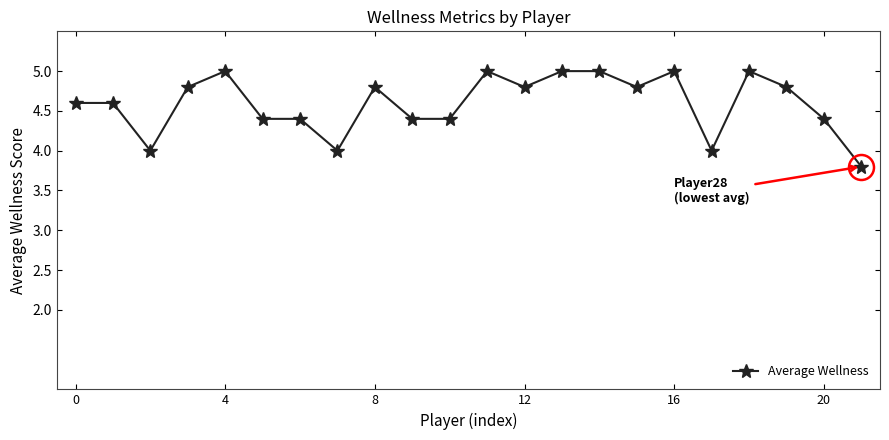

Is this an area chart (filled region under the line)?

No